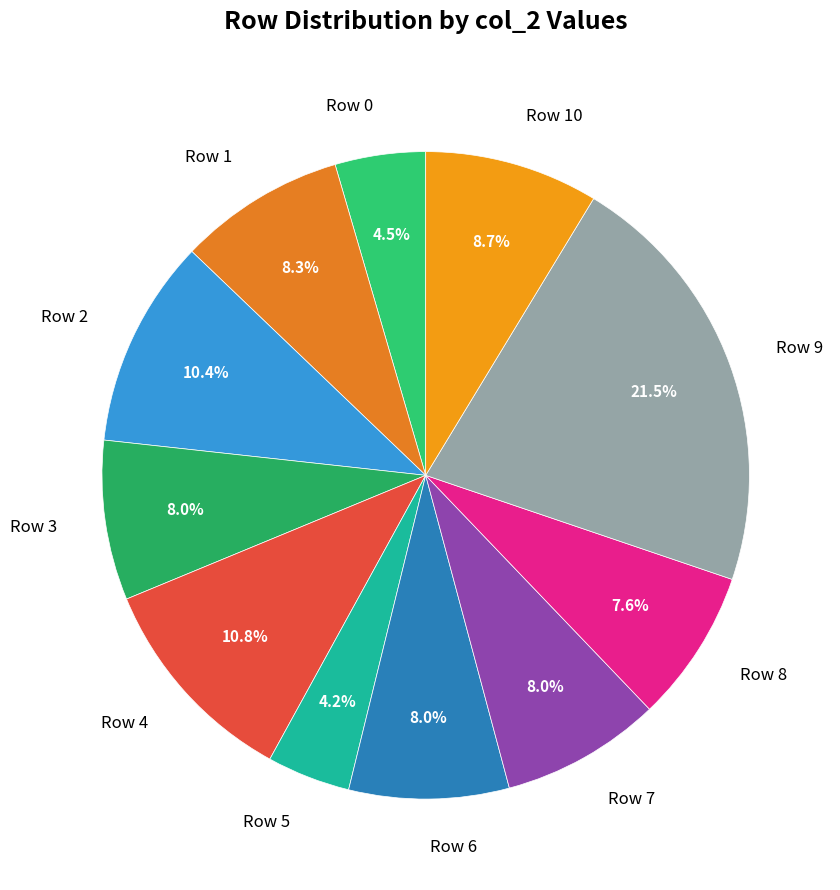

Which has a higher value, Row 3 or Row 5?

Row 3